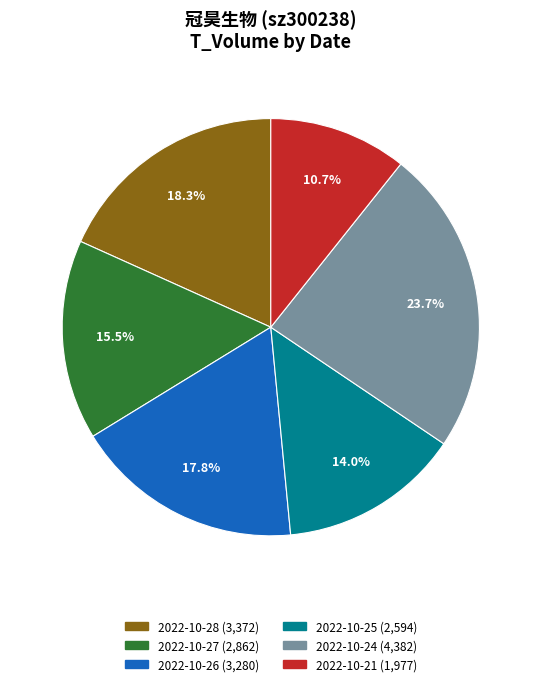

Does any single category account for the majority?

No